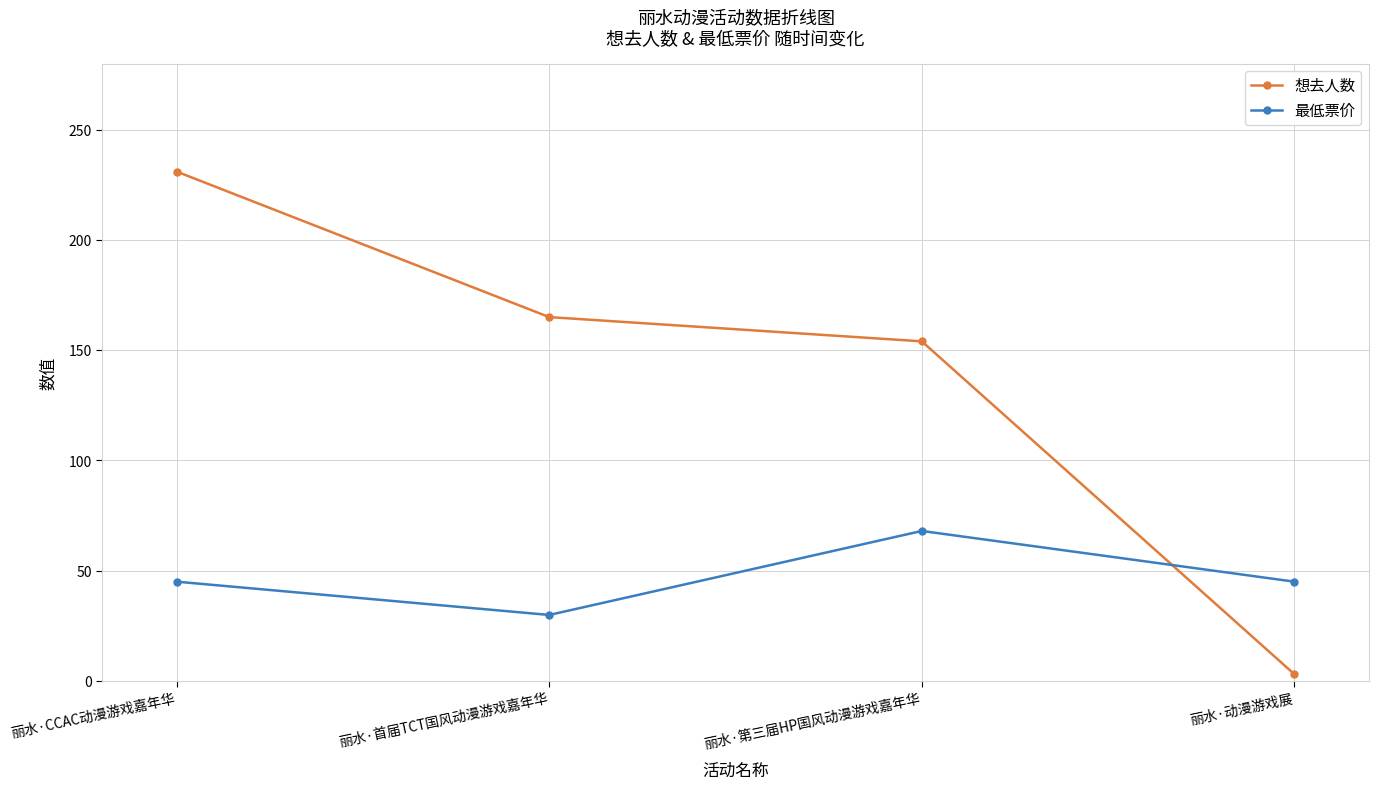

Reading right to left, list all the values displayed in this chart.

想去人数: 丽水·动漫游戏展=3.0	丽水·第三届HP国风动漫游戏嘉年华=154.0	丽水·首届TCT国风动漫游戏嘉年华=165.0	丽水·CCAC动漫游戏嘉年华=231.0
最低票价: 丽水·动漫游戏展=45.0	丽水·第三届HP国风动漫游戏嘉年华=68.0	丽水·首届TCT国风动漫游戏嘉年华=29.9	丽水·CCAC动漫游戏嘉年华=45.0